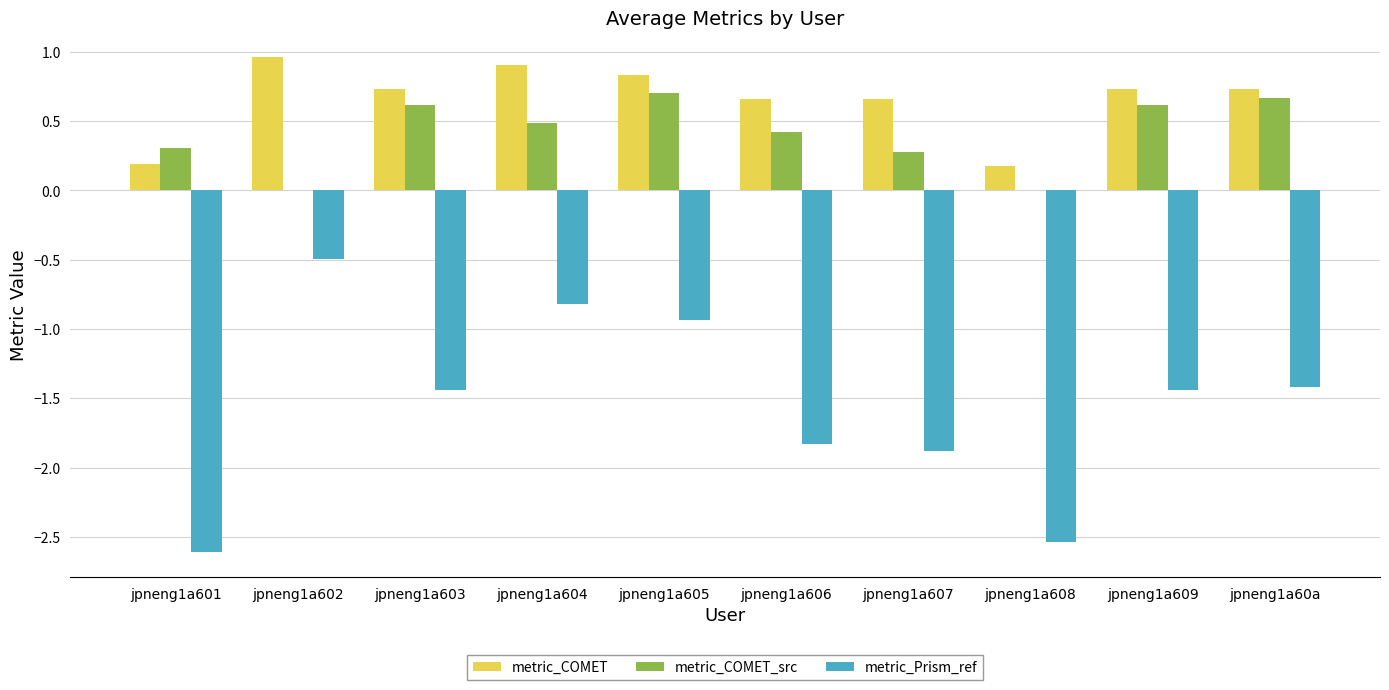

Which series has the largest range (max minus min)?

metric_Prism_ref